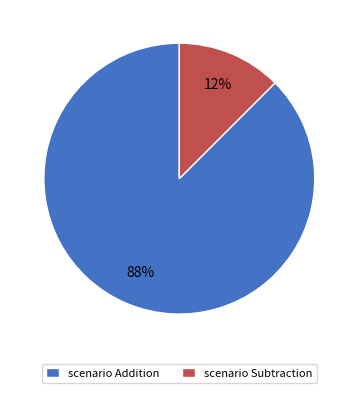

Is the sum of scenario Addition and scenario Subtraction greater than half?

Yes